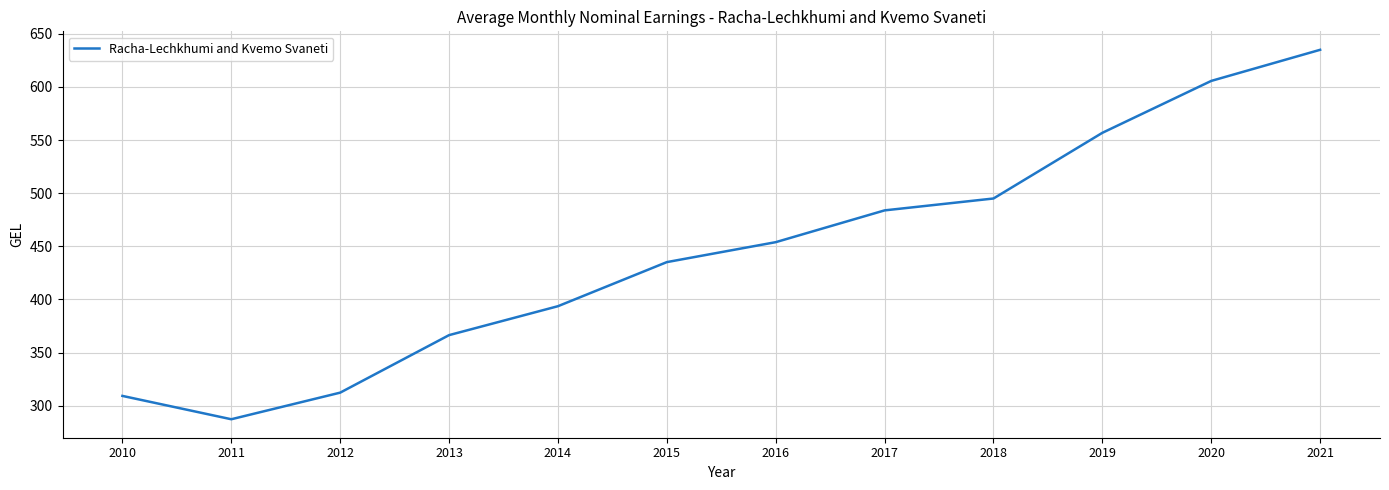

At which category does the chart reach its minimum across all series?

2011